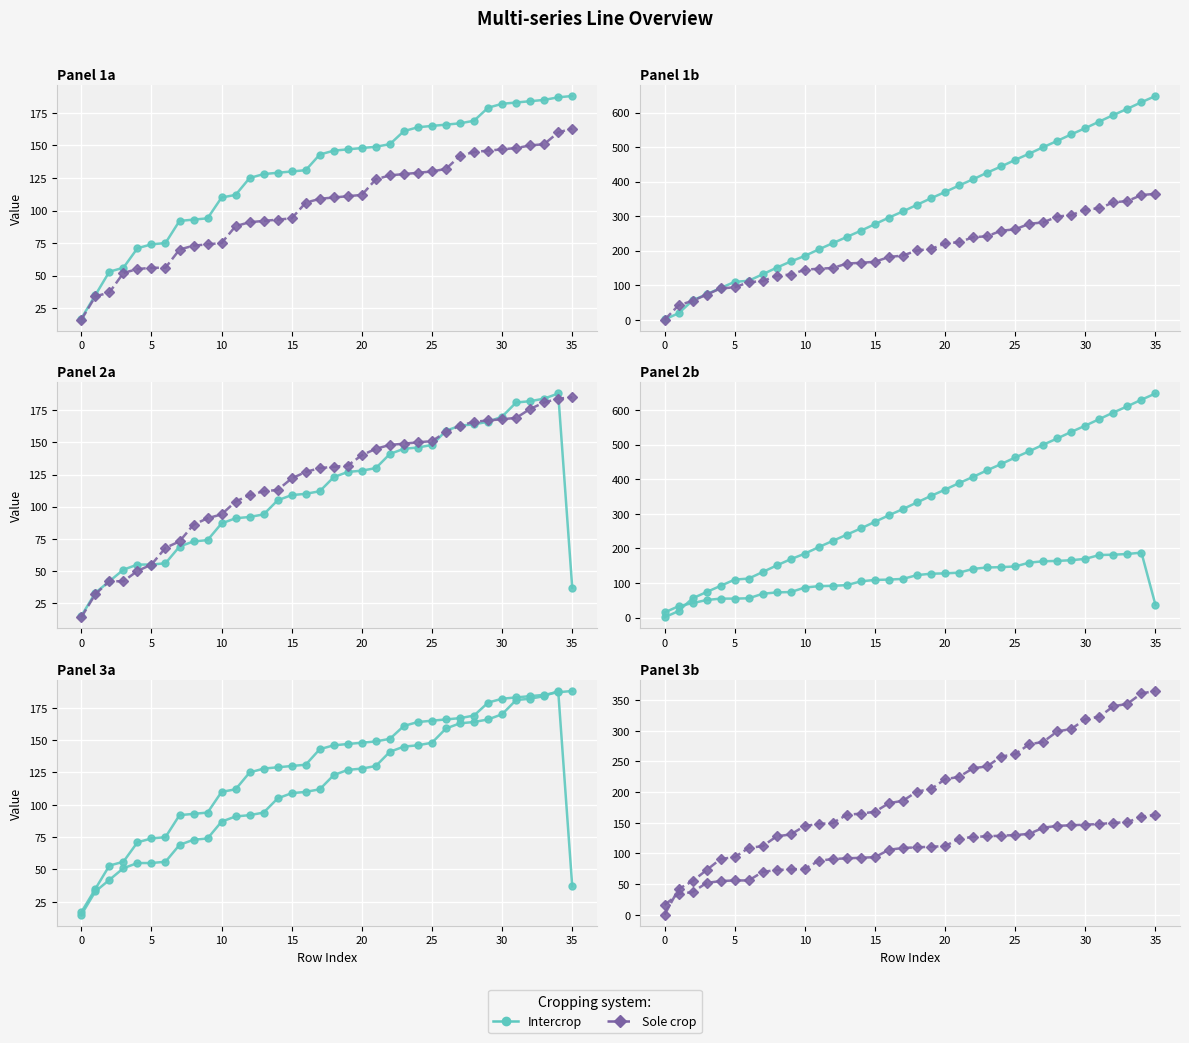

At 5, list the series in order from largest to smallest.

Sole crop, Intercrop